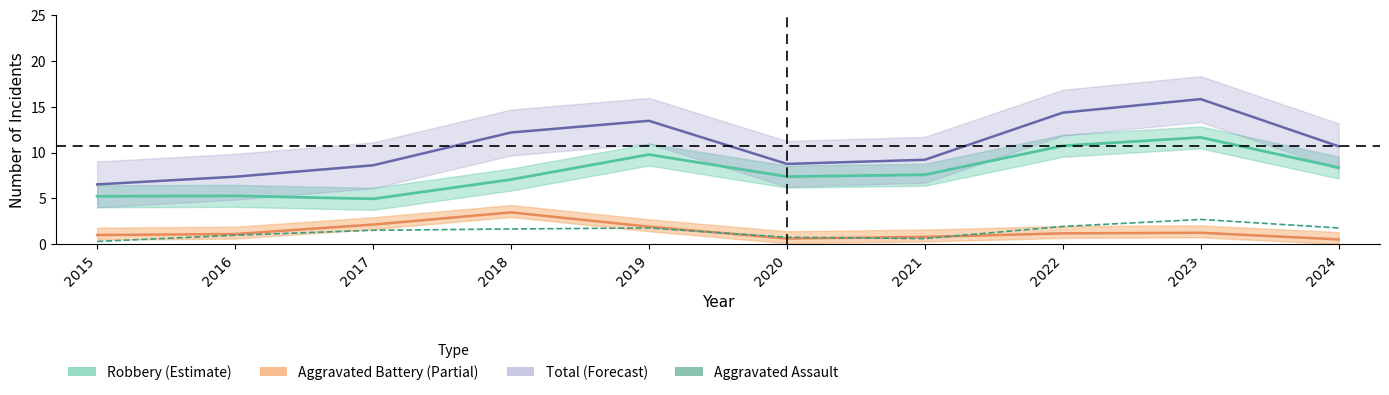

True or false: Total (Forecast) and Robbery (Estimate) cross at least once.

False